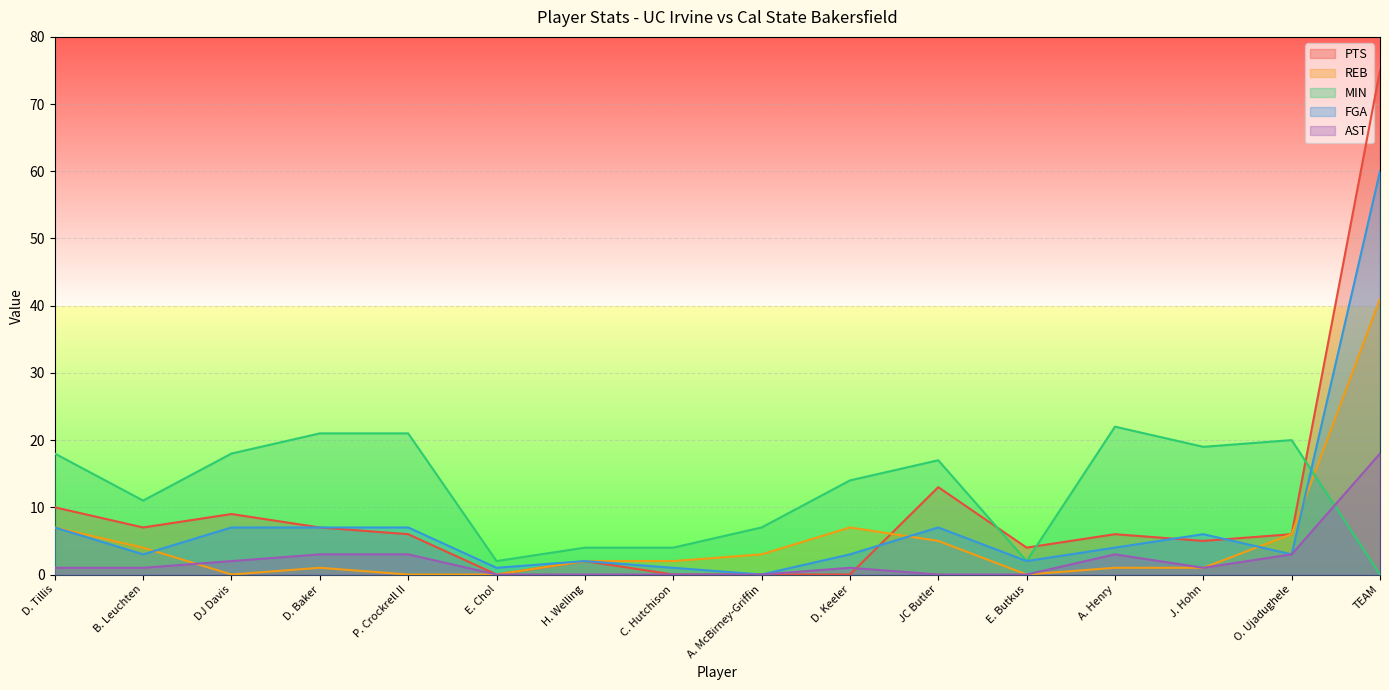

Is it true that AST equals 2 at P. Crockrell II?

False